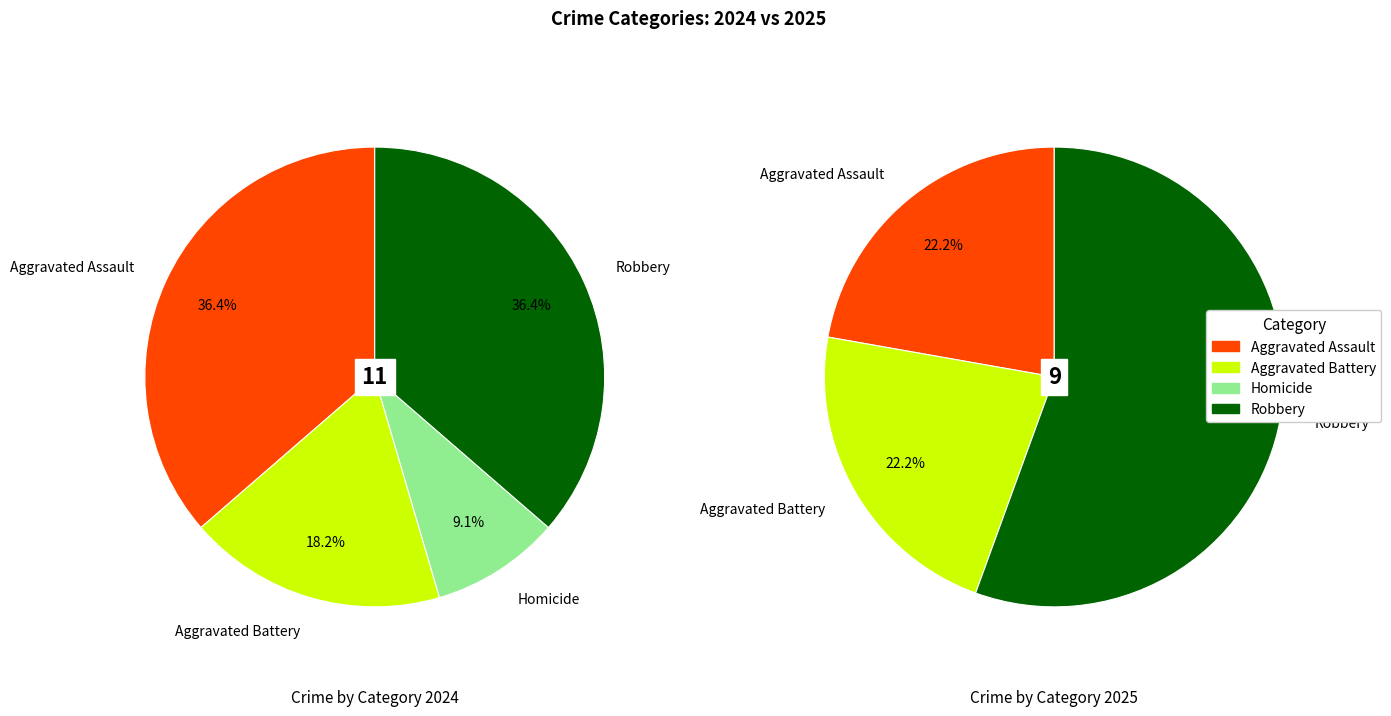

To the nearest percent, what is the difference between the largest and smallest slice percentages?

56%